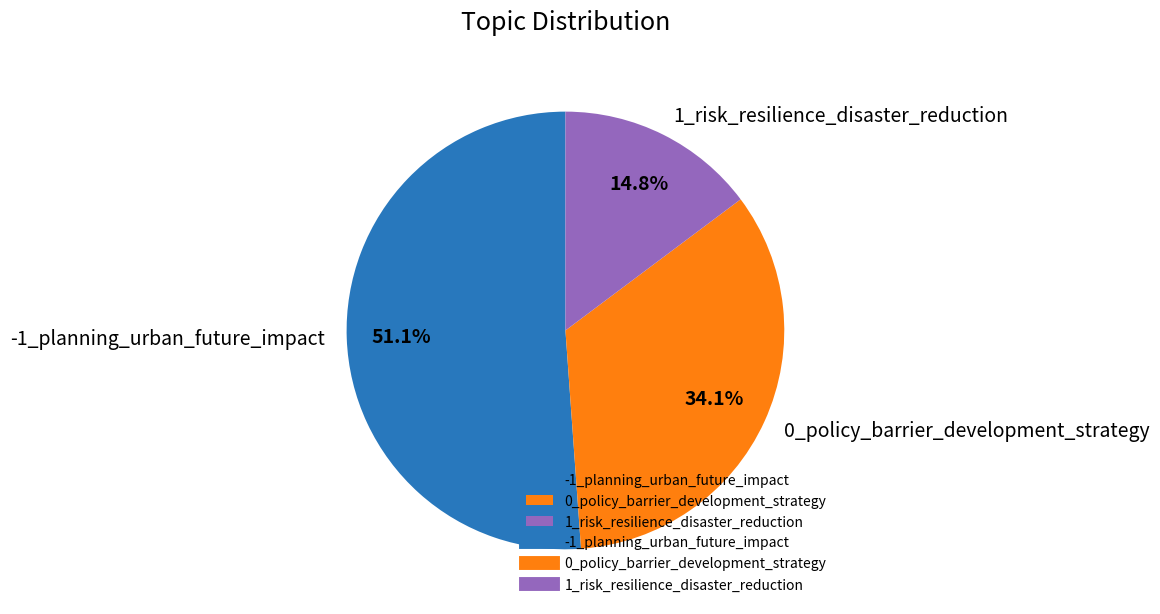

What percentage is the 1_risk_resilience_disaster_reduction slice, to the nearest percent?

15%